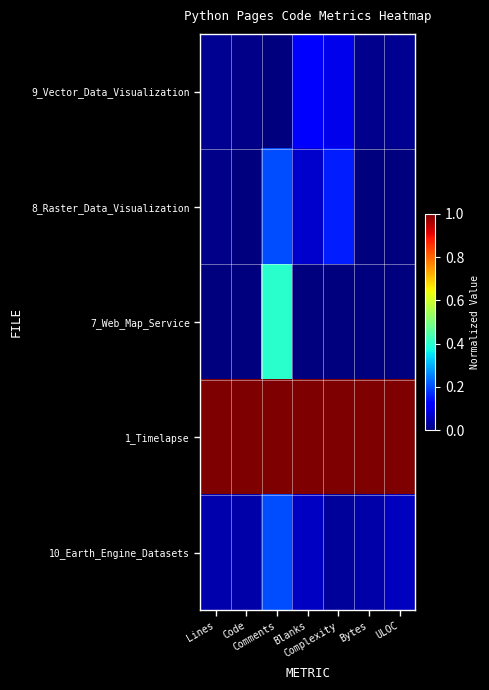

What is the greatest value displayed?

1.0